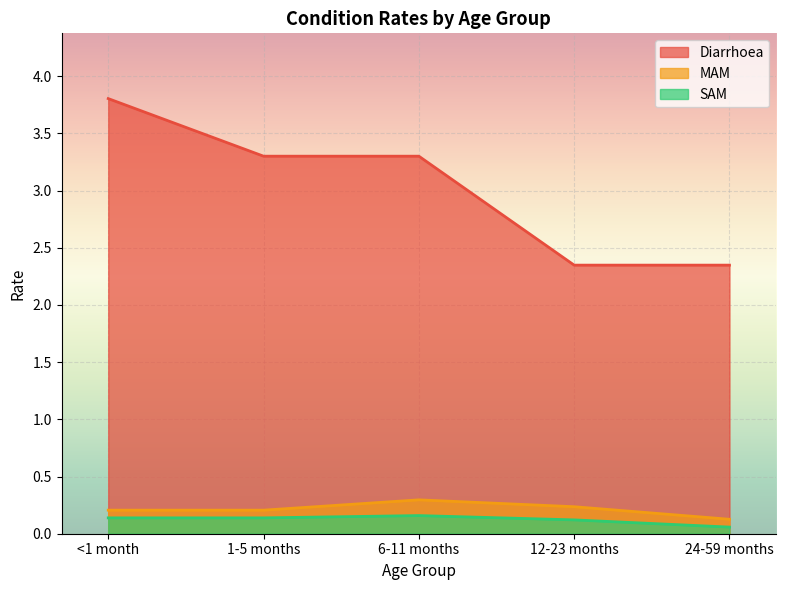

What is the sum of all MAM values?

1.1